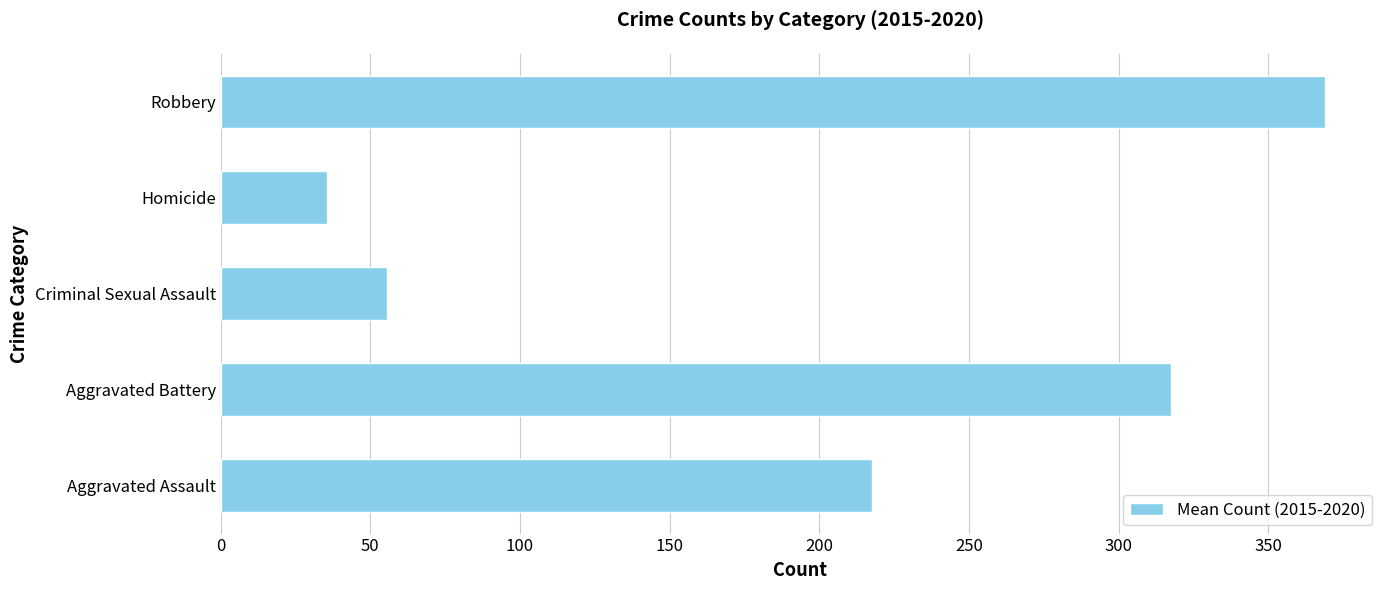

Rank the categories by value from lowest to highest.

Homicide, Criminal Sexual Assault, Aggravated Assault, Aggravated Battery, Robbery